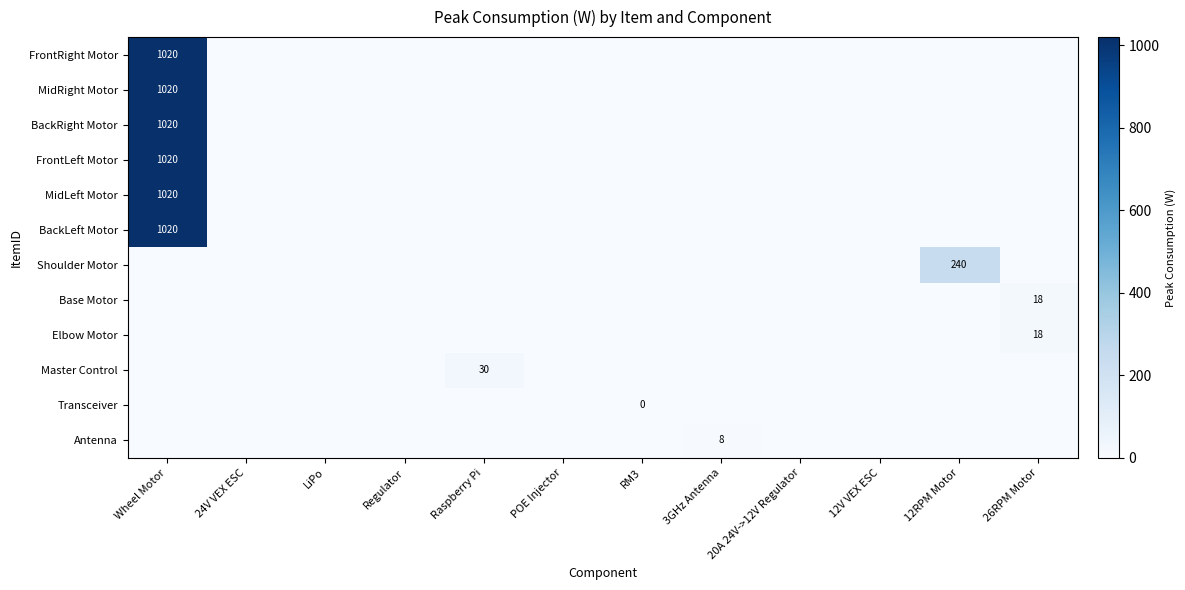

The value of Master Control at Raspberry Pi is 40. True or false?

False